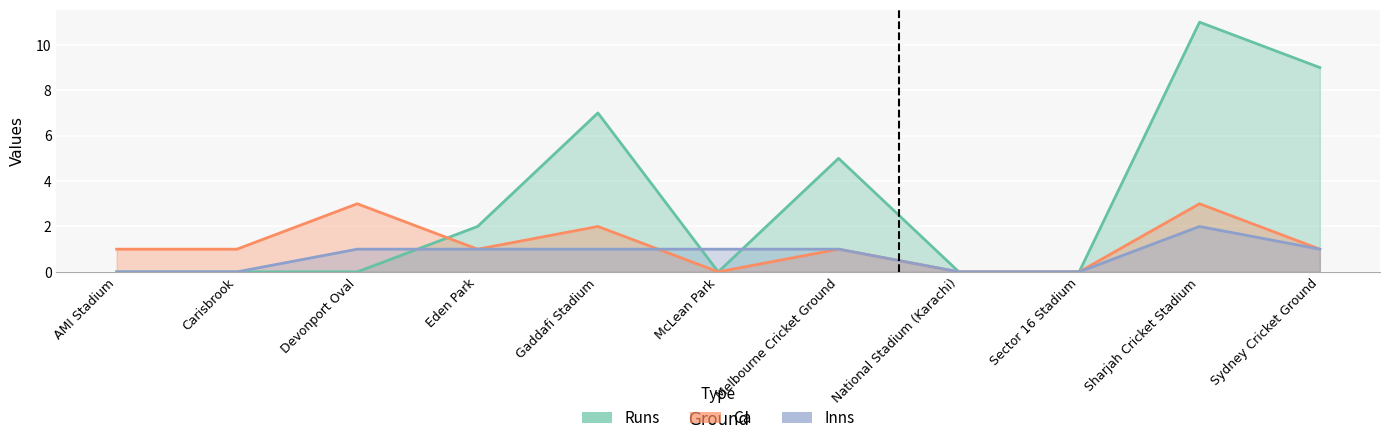

How many values in the Inns series are below 1?

4